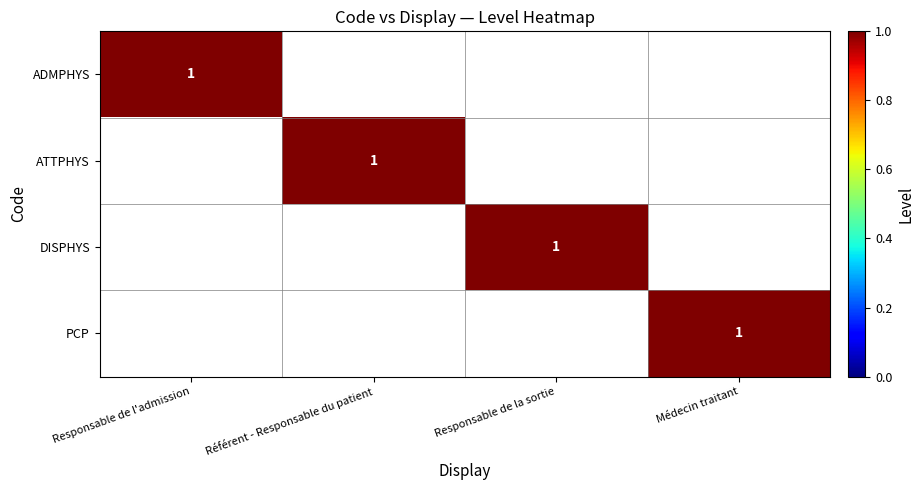

True or false: ATTPHYS has a value of 2 at Référent - Responsable du patient.

False